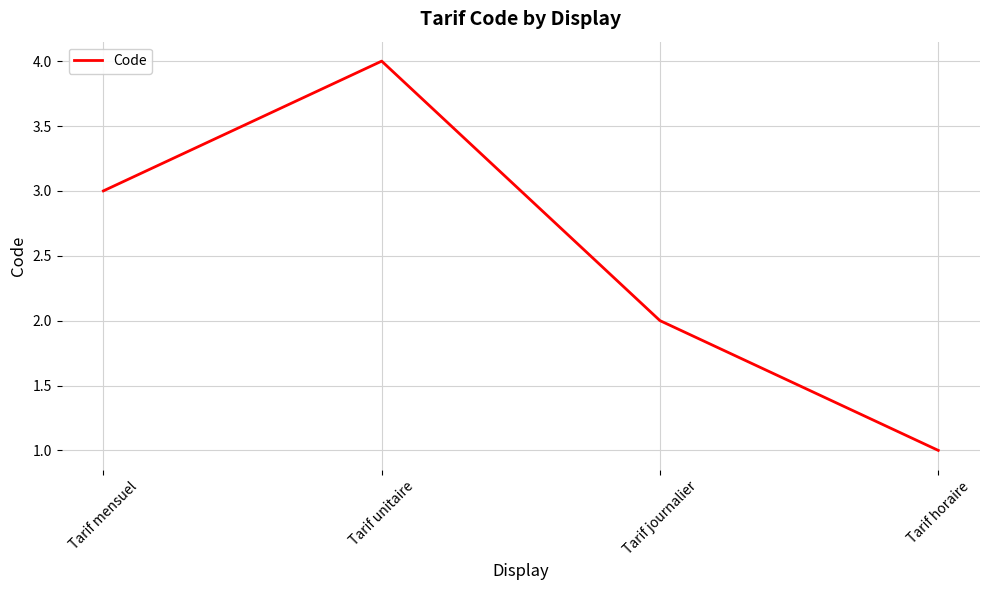

What position from the right is Tarif unitaire?

3